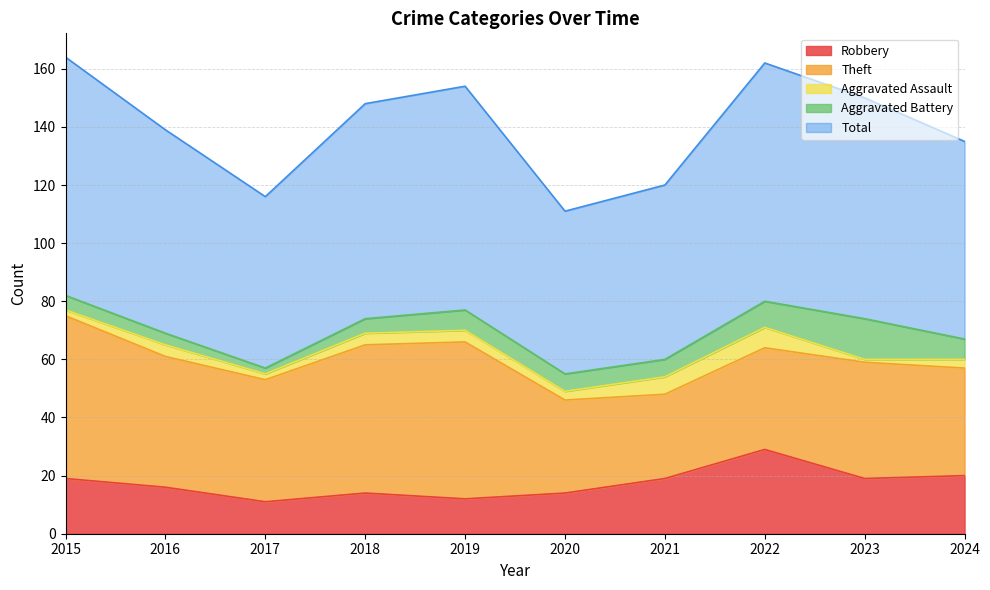

Count the number of data series in this chart.

5